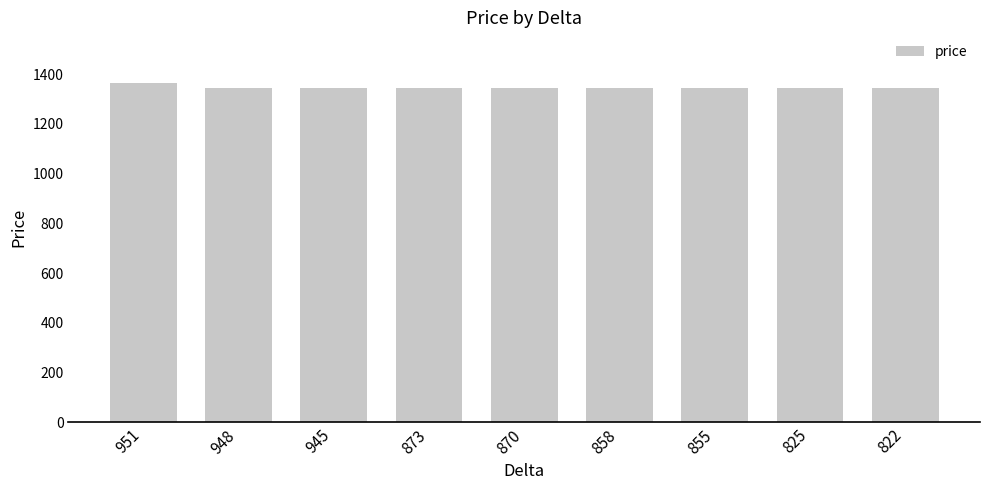

What is the ratio of the value at 951 to the value at 858?

1.0